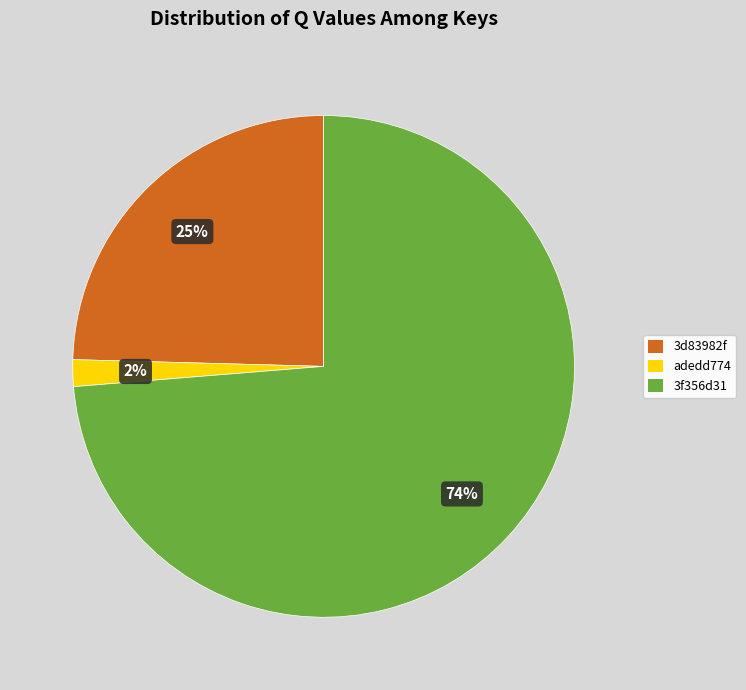

The 3d83982f slice represents 25% of the pie. True or false?

True